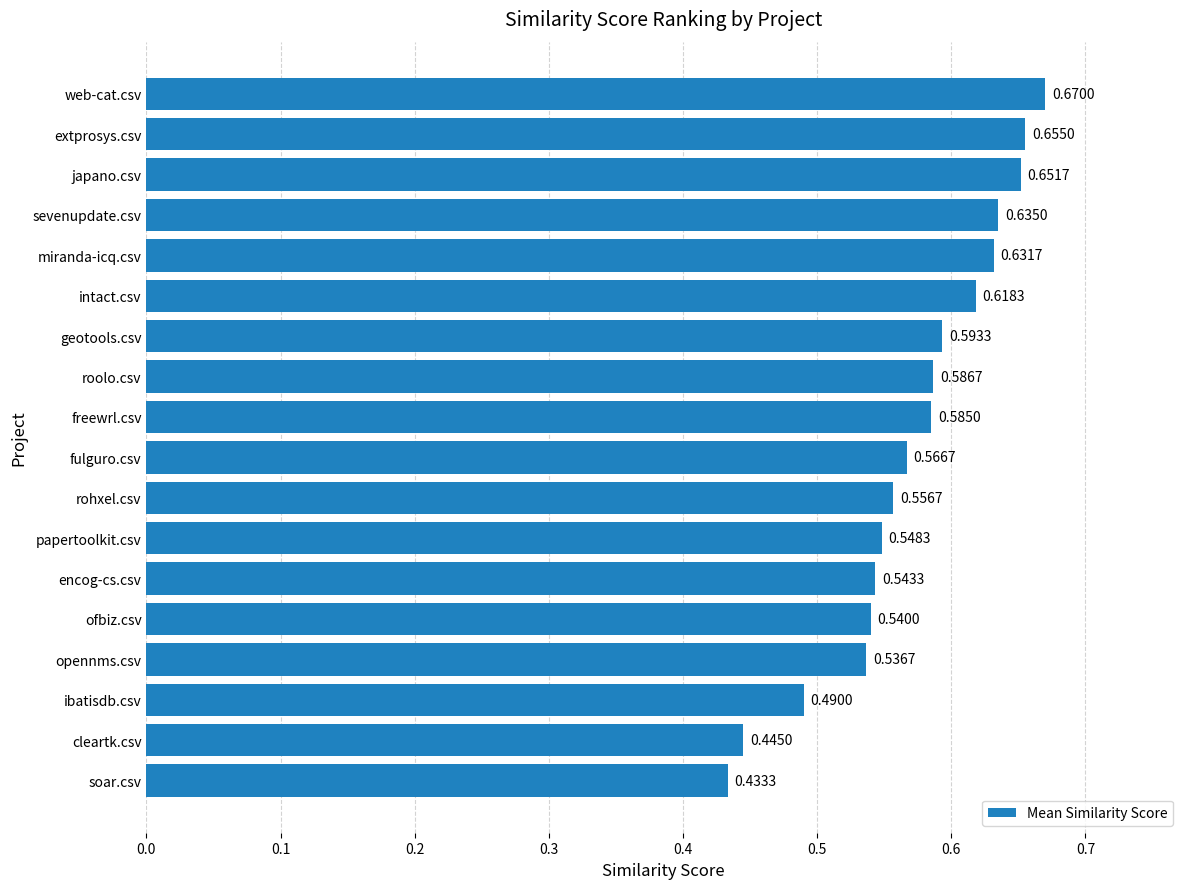

Rank the categories by value from highest to lowest.

web-cat.csv, extprosys.csv, japano.csv, sevenupdate.csv, miranda-icq.csv, intact.csv, geotools.csv, roolo.csv, freewrl.csv, fulguro.csv, rohxel.csv, papertoolkit.csv, encog-cs.csv, ofbiz.csv, opennms.csv, ibatisdb.csv, cleartk.csv, soar.csv